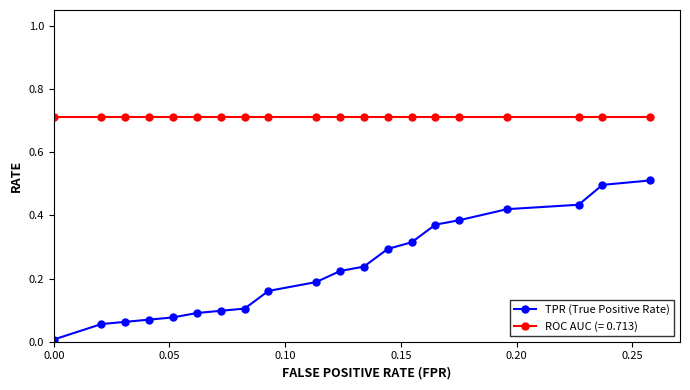

Does the chart display data point markers on the line(s)?

Yes